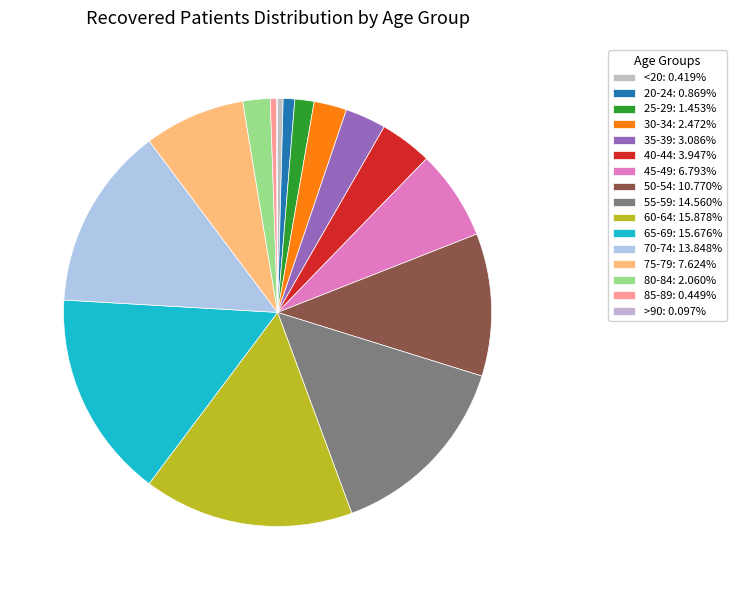

What percentage is the 45-49 slice, to the nearest percent?

7%